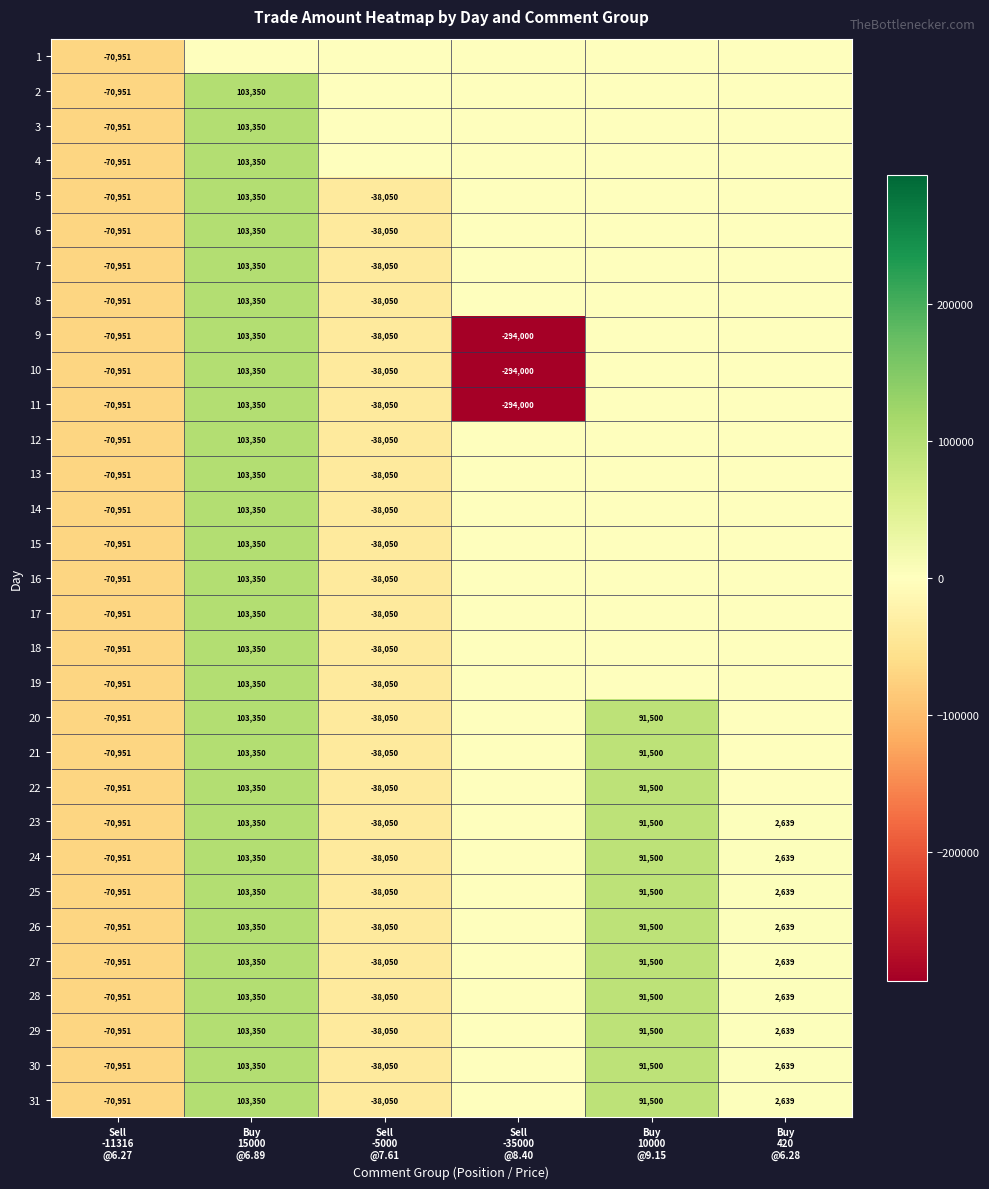

At which label does 13 reach its minimum?

Sell -11316 @6.27